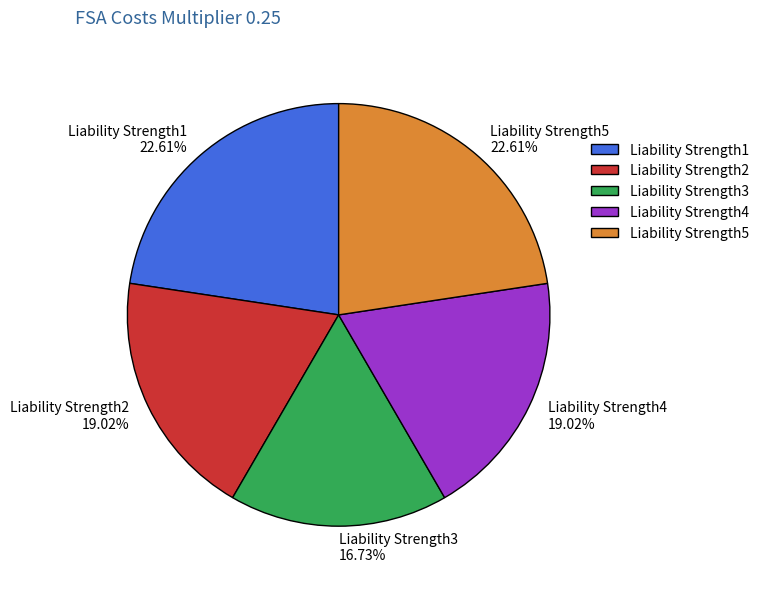

Which slice is the smallest?

Liability Strength3